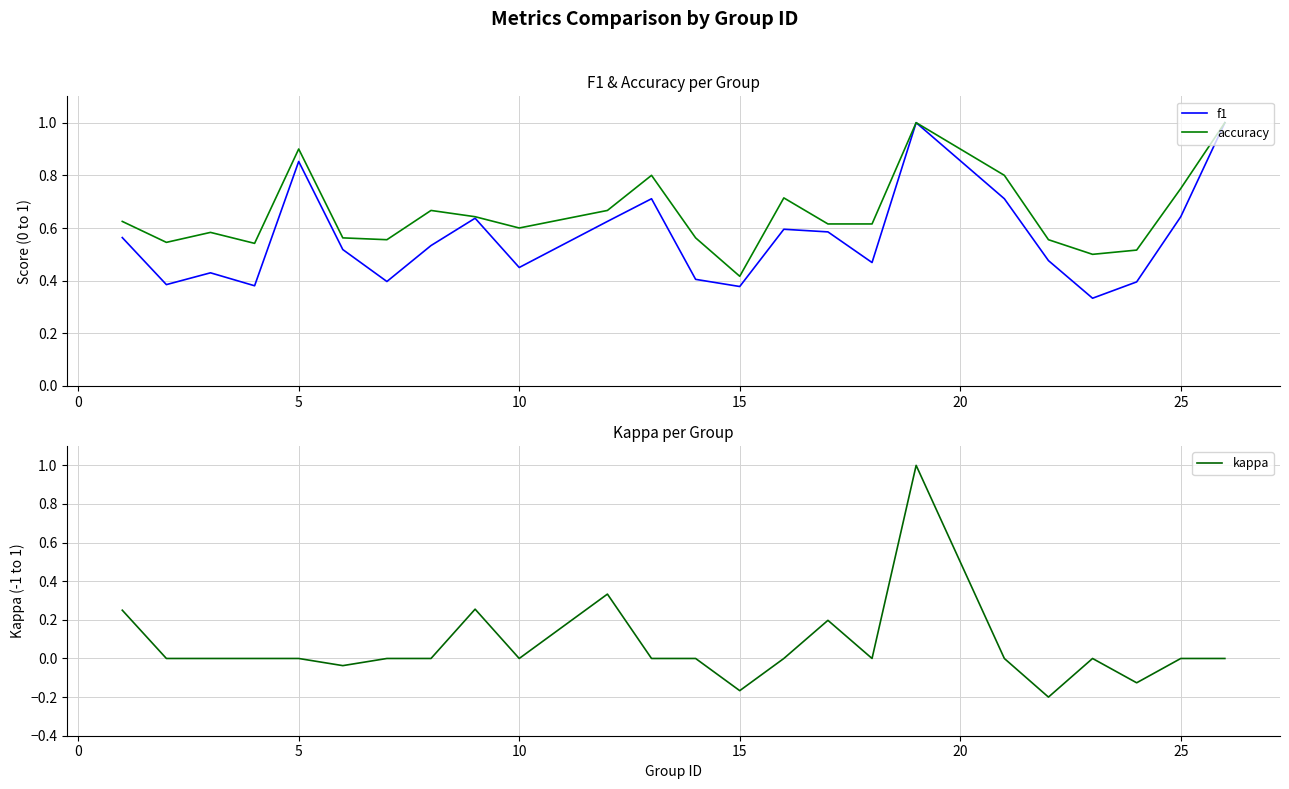

The value of accuracy at 5 is 0.9. True or false?

True